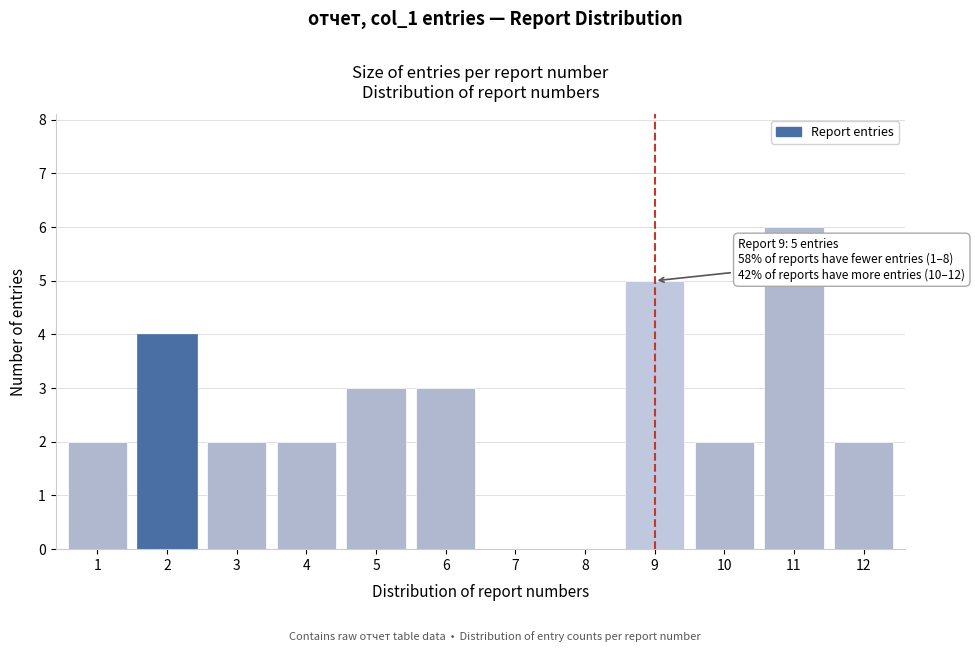

Reading left to right, extract all data points from this chart.

1=2	2=4	3=2	4=2	5=3	6=3	7=0	8=0	9=5	10=2	11=6	12=2